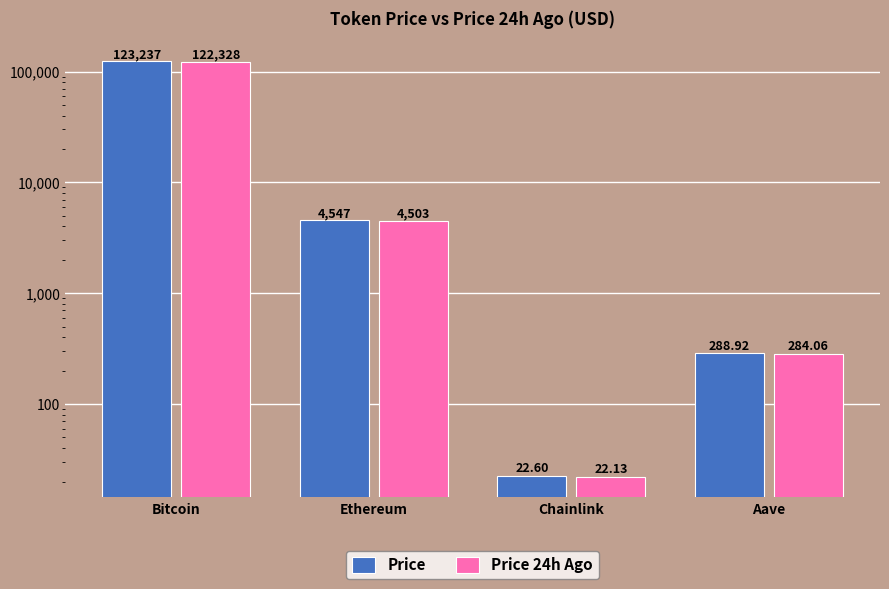

How many bars are there in each group?

2